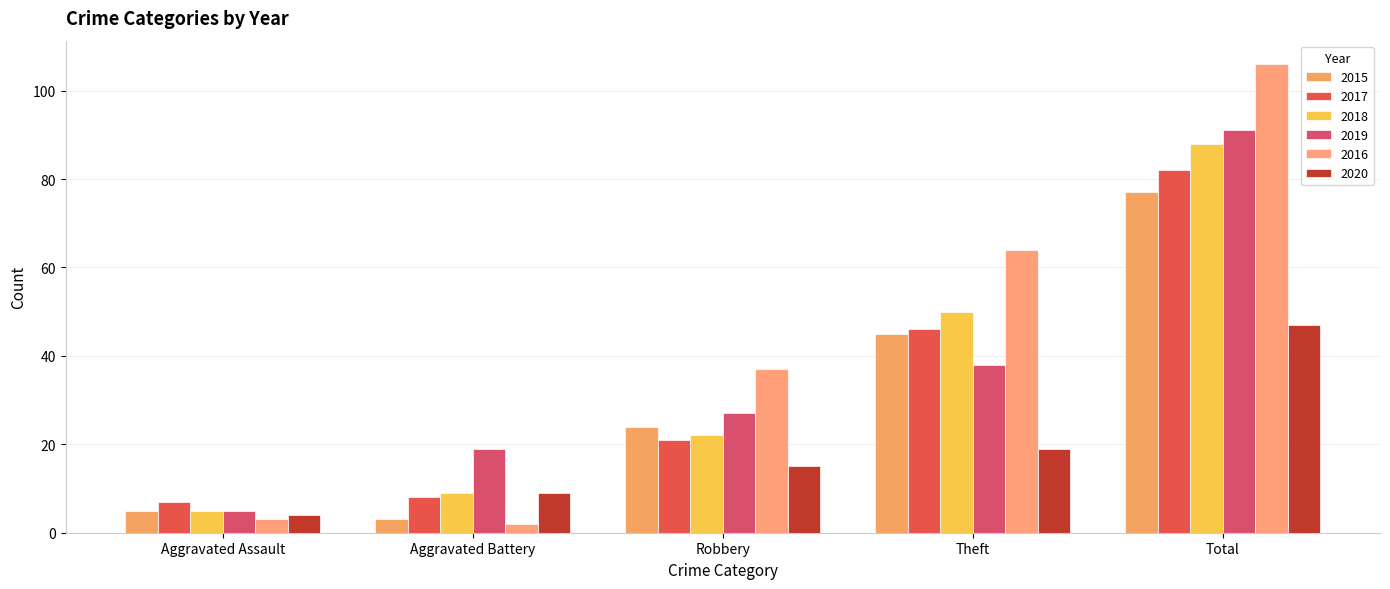

At which category is the sum across all series the highest?

Total